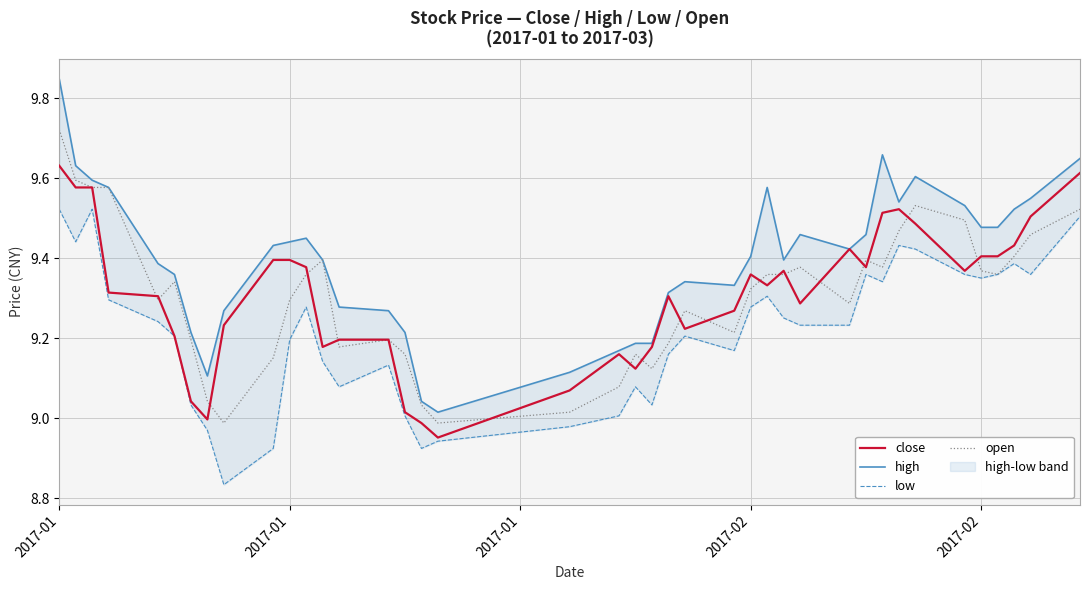

The value of open at 31 is 3.0. True or false?

False